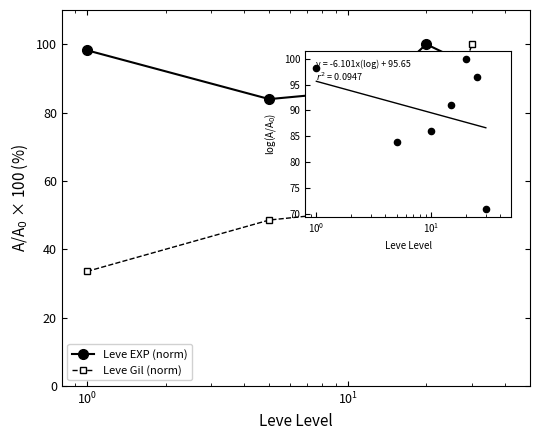

Which series has the largest range (max minus min)?

Leve Gil (norm)